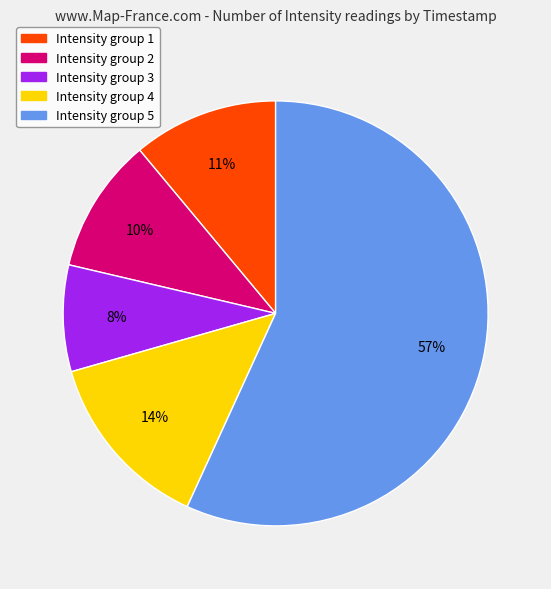

To the nearest percent, what is the difference between the largest and smallest slice percentages?

49%